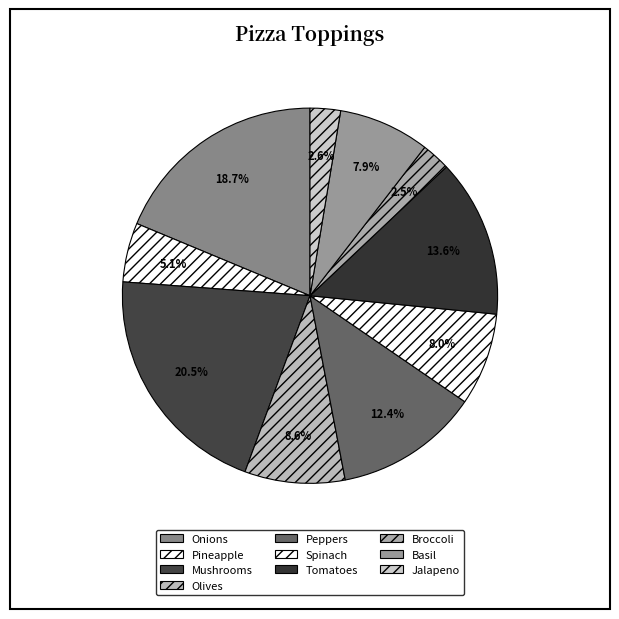

Which category has the biggest portion of the pie?

Mushrooms